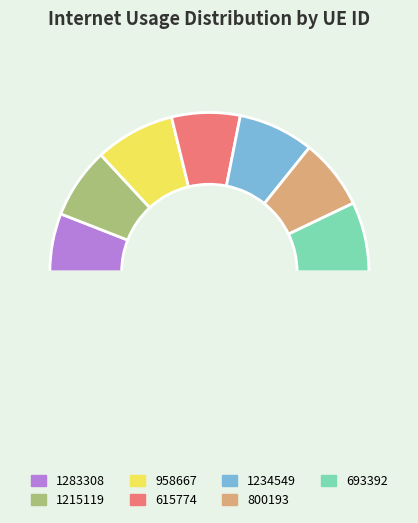

To the nearest percent, what is the difference between the largest and smallest slice percentages?

4%